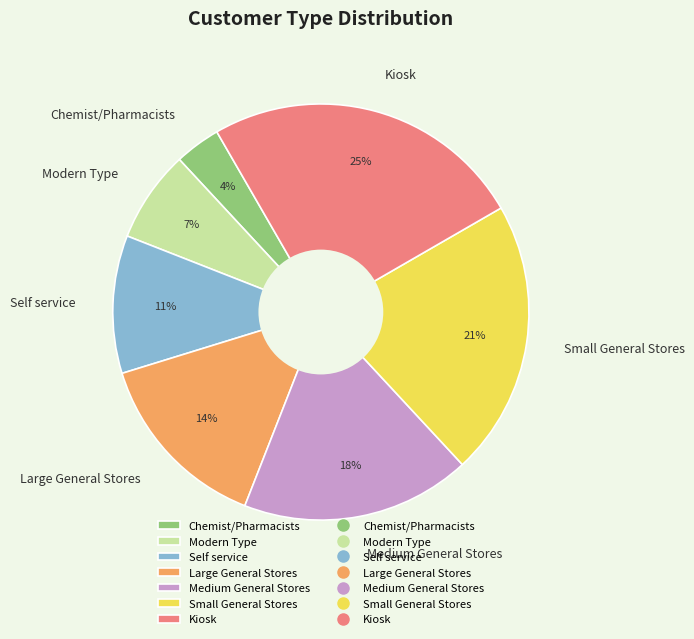

What percentage is the Small General Stores slice, to the nearest percent?

21%